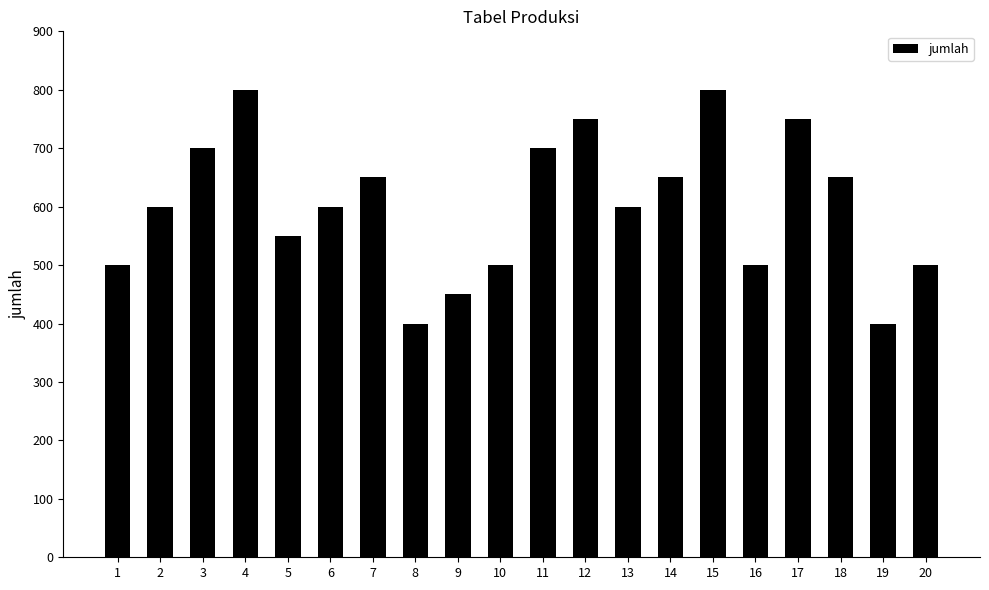

What is the smallest value displayed?

400